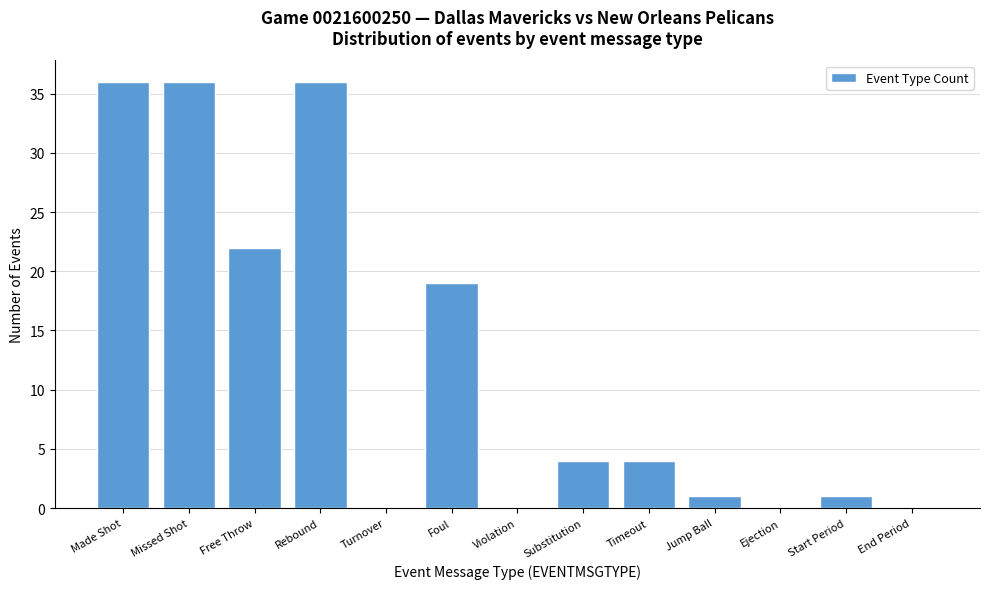

Reading left to right, extract all data points from this chart.

Made Shot=36	Missed Shot=36	Free Throw=22	Rebound=36	Turnover=0	Foul=19	Violation=0	Substitution=4	Timeout=4	Jump Ball=1	Ejection=0	Start Period=1	End Period=0